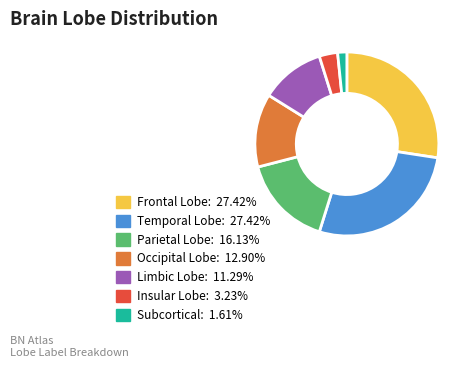

How many slices are in this pie chart?

7